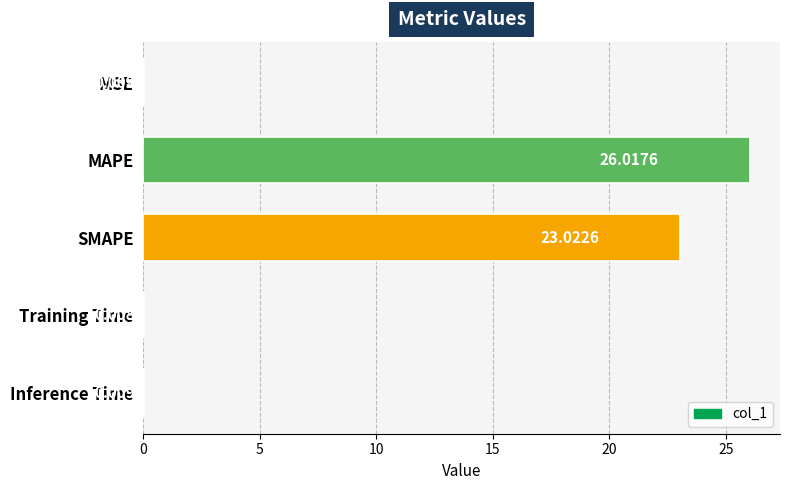

Which label corresponds to the largest value in the chart?

MAPE